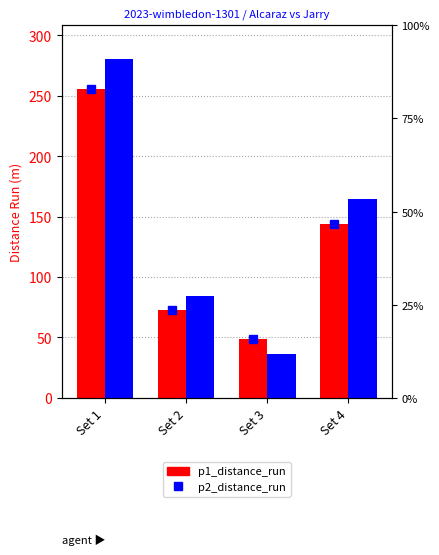

Which series changed the most between Set 1 and Set 3?

p2_distance_run